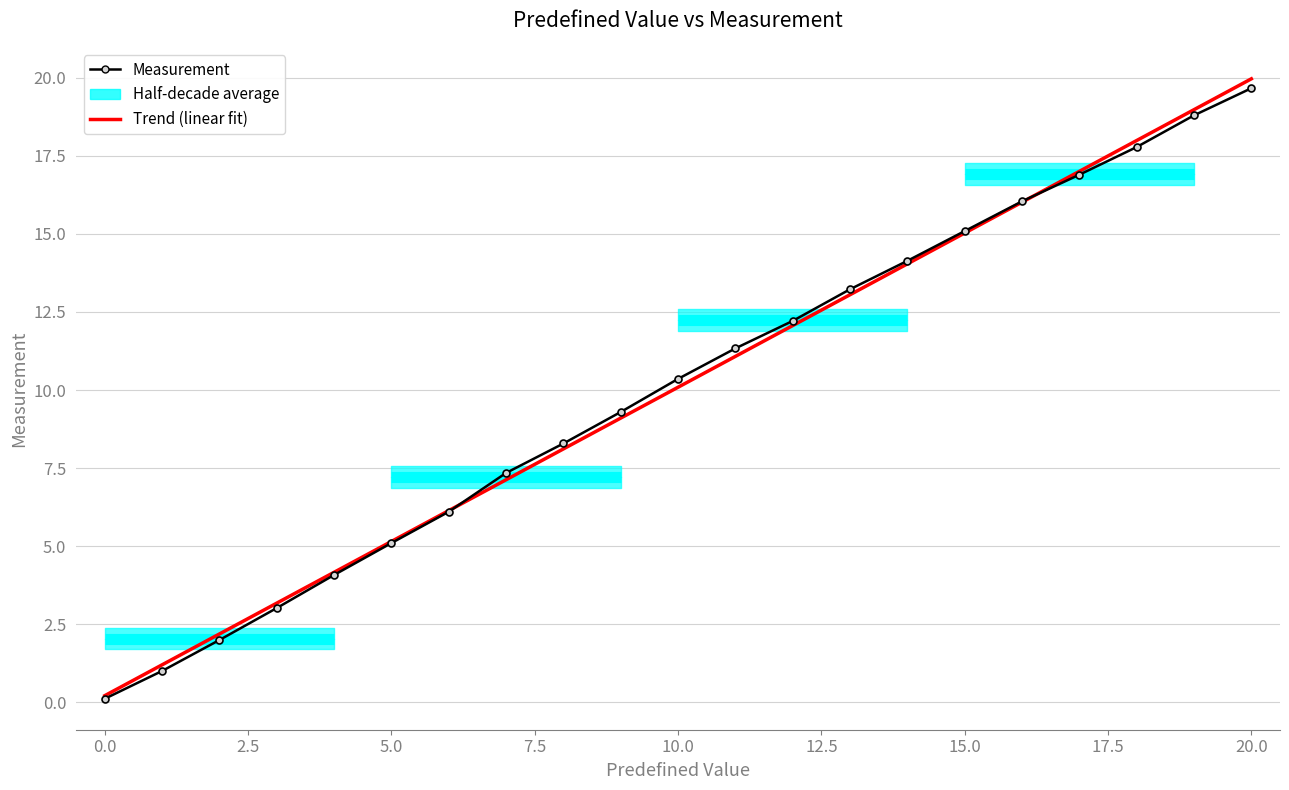

True or false: Trend (linear fit) has a value of 0.1 at 0.0.

False